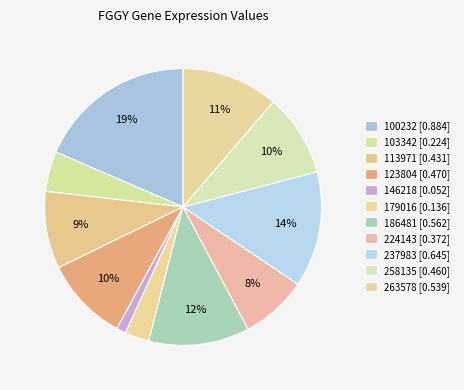

How many segments does this pie chart have?

11